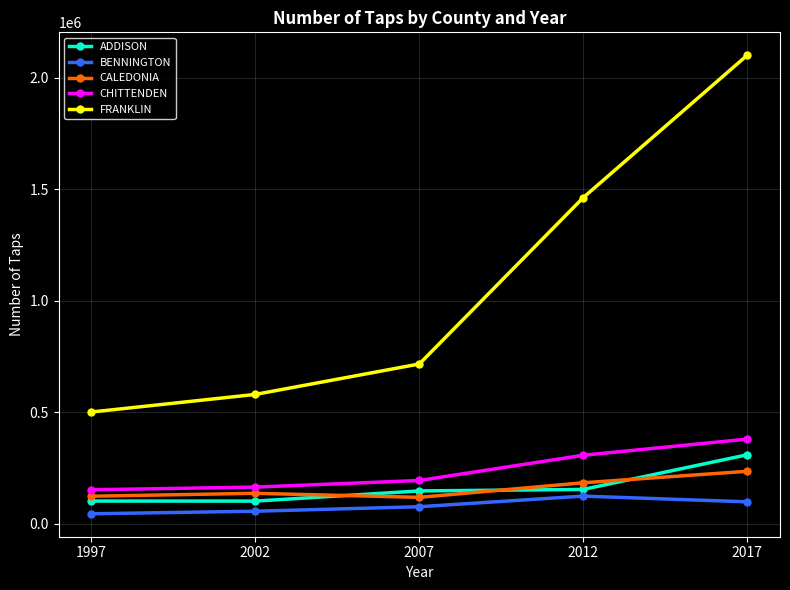

Count the number of data series in this chart.

5